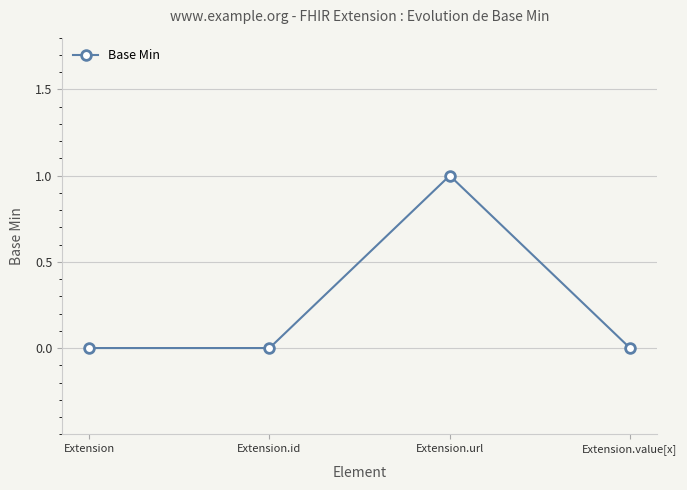

Is it true that the value at Extension.url is 1?

True